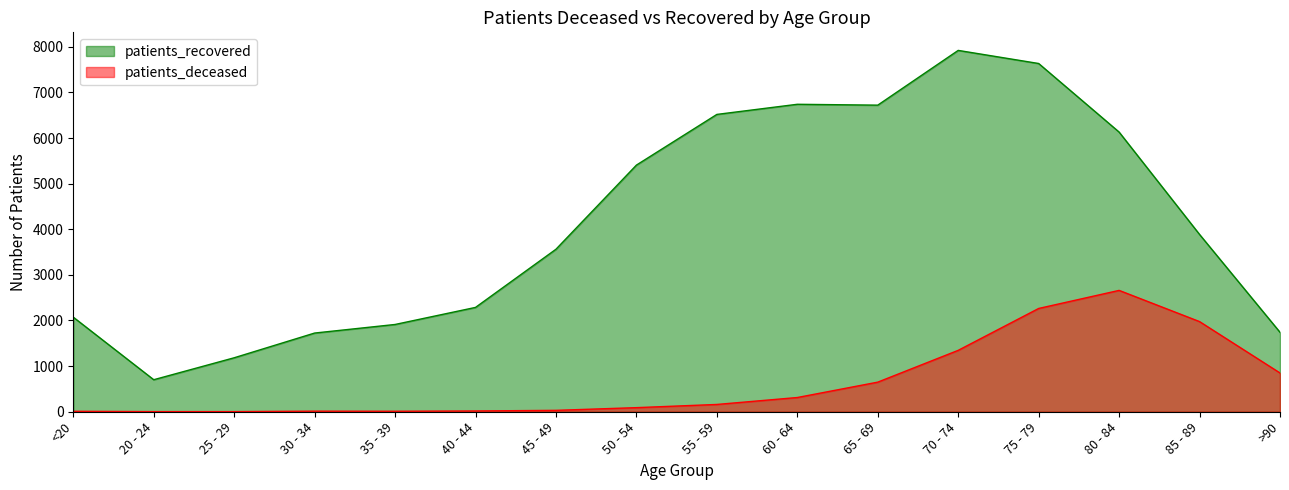

True or false: patients_recovered and patients_deceased intersect in this chart.

False